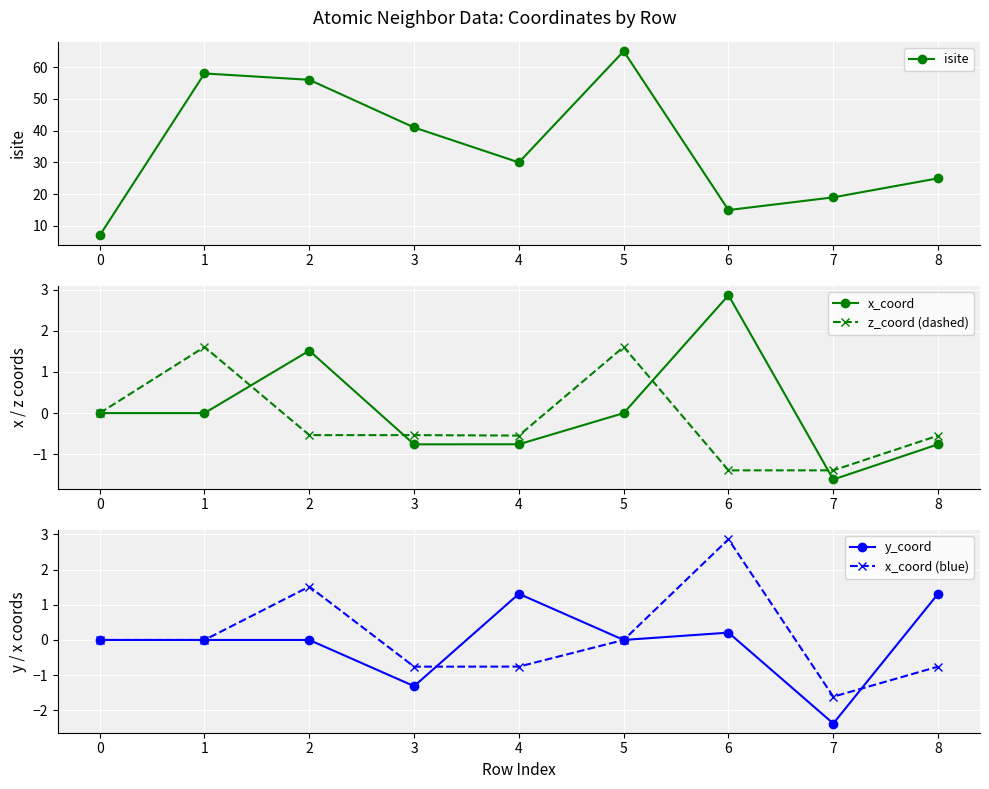

What are all the series names shown in the legend?

isite, x_coord, z_coord (dashed), y_coord, x_coord (blue)